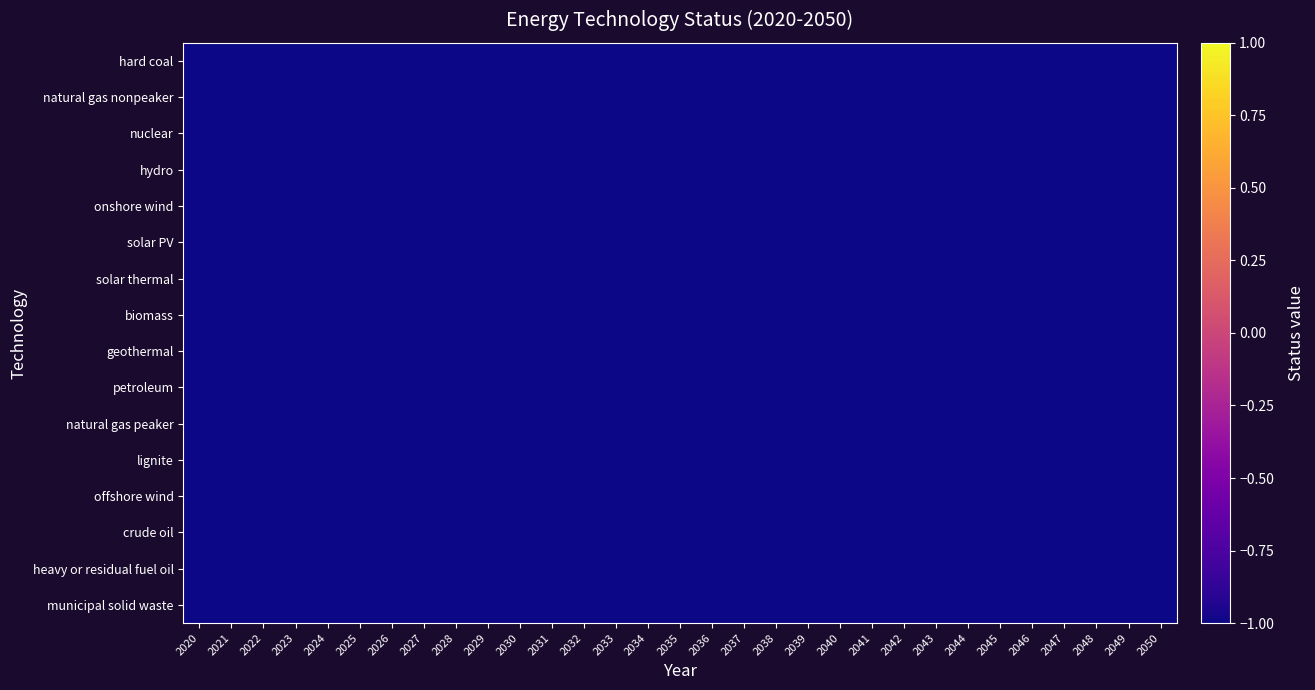

Reading left to right, extract all data points from this chart.

hard coal: 2020=-1.0	2021=-1.0	2022=-1.0	2023=-1.0	2024=-1.0	2025=-1.0	2026=-1.0	2027=-1.0	2028=-1.0	2029=-1.0	2030=-1.0	2031=-1.0	2032=-1.0	2033=-1.0	2034=-1.0	2035=-1.0	2036=-1.0	2037=-1.0	2038=-1.0	2039=-1.0	2040=-1.0	2041=-1.0	2042=-1.0	2043=-1.0	2044=-1.0	2045=-1.0	2046=-1.0	2047=-1.0	2048=-1.0	2049=-1.0	2050=-1.0
natural gas nonpeaker: 2020=-1.0	2021=-1.0	2022=-1.0	2023=-1.0	2024=-1.0	2025=-1.0	2026=-1.0	2027=-1.0	2028=-1.0	2029=-1.0	2030=-1.0	2031=-1.0	2032=-1.0	2033=-1.0	2034=-1.0	2035=-1.0	2036=-1.0	2037=-1.0	2038=-1.0	2039=-1.0	2040=-1.0	2041=-1.0	2042=-1.0	2043=-1.0	2044=-1.0	2045=-1.0	2046=-1.0	2047=-1.0	2048=-1.0	2049=-1.0	2050=-1.0
nuclear: 2020=-1.0	2021=-1.0	2022=-1.0	2023=-1.0	2024=-1.0	2025=-1.0	2026=-1.0	2027=-1.0	2028=-1.0	2029=-1.0	2030=-1.0	2031=-1.0	2032=-1.0	2033=-1.0	2034=-1.0	2035=-1.0	2036=-1.0	2037=-1.0	2038=-1.0	2039=-1.0	2040=-1.0	2041=-1.0	2042=-1.0	2043=-1.0	2044=-1.0	2045=-1.0	2046=-1.0	2047=-1.0	2048=-1.0	2049=-1.0	2050=-1.0
hydro: 2020=-1.0	2021=-1.0	2022=-1.0	2023=-1.0	2024=-1.0	2025=-1.0	2026=-1.0	2027=-1.0	2028=-1.0	2029=-1.0	2030=-1.0	2031=-1.0	2032=-1.0	2033=-1.0	2034=-1.0	2035=-1.0	2036=-1.0	2037=-1.0	2038=-1.0	2039=-1.0	2040=-1.0	2041=-1.0	2042=-1.0	2043=-1.0	2044=-1.0	2045=-1.0	2046=-1.0	2047=-1.0	2048=-1.0	2049=-1.0	2050=-1.0
onshore wind: 2020=-1.0	2021=-1.0	2022=-1.0	2023=-1.0	2024=-1.0	2025=-1.0	2026=-1.0	2027=-1.0	2028=-1.0	2029=-1.0	2030=-1.0	2031=-1.0	2032=-1.0	2033=-1.0	2034=-1.0	2035=-1.0	2036=-1.0	2037=-1.0	2038=-1.0	2039=-1.0	2040=-1.0	2041=-1.0	2042=-1.0	2043=-1.0	2044=-1.0	2045=-1.0	2046=-1.0	2047=-1.0	2048=-1.0	2049=-1.0	2050=-1.0
solar PV: 2020=-1.0	2021=-1.0	2022=-1.0	2023=-1.0	2024=-1.0	2025=-1.0	2026=-1.0	2027=-1.0	2028=-1.0	2029=-1.0	2030=-1.0	2031=-1.0	2032=-1.0	2033=-1.0	2034=-1.0	2035=-1.0	2036=-1.0	2037=-1.0	2038=-1.0	2039=-1.0	2040=-1.0	2041=-1.0	2042=-1.0	2043=-1.0	2044=-1.0	2045=-1.0	2046=-1.0	2047=-1.0	2048=-1.0	2049=-1.0	2050=-1.0
solar thermal: 2020=-1.0	2021=-1.0	2022=-1.0	2023=-1.0	2024=-1.0	2025=-1.0	2026=-1.0	2027=-1.0	2028=-1.0	2029=-1.0	2030=-1.0	2031=-1.0	2032=-1.0	2033=-1.0	2034=-1.0	2035=-1.0	2036=-1.0	2037=-1.0	2038=-1.0	2039=-1.0	2040=-1.0	2041=-1.0	2042=-1.0	2043=-1.0	2044=-1.0	2045=-1.0	2046=-1.0	2047=-1.0	2048=-1.0	2049=-1.0	2050=-1.0
biomass: 2020=-1.0	2021=-1.0	2022=-1.0	2023=-1.0	2024=-1.0	2025=-1.0	2026=-1.0	2027=-1.0	2028=-1.0	2029=-1.0	2030=-1.0	2031=-1.0	2032=-1.0	2033=-1.0	2034=-1.0	2035=-1.0	2036=-1.0	2037=-1.0	2038=-1.0	2039=-1.0	2040=-1.0	2041=-1.0	2042=-1.0	2043=-1.0	2044=-1.0	2045=-1.0	2046=-1.0	2047=-1.0	2048=-1.0	2049=-1.0	2050=-1.0
geothermal: 2020=-1.0	2021=-1.0	2022=-1.0	2023=-1.0	2024=-1.0	2025=-1.0	2026=-1.0	2027=-1.0	2028=-1.0	2029=-1.0	2030=-1.0	2031=-1.0	2032=-1.0	2033=-1.0	2034=-1.0	2035=-1.0	2036=-1.0	2037=-1.0	2038=-1.0	2039=-1.0	2040=-1.0	2041=-1.0	2042=-1.0	2043=-1.0	2044=-1.0	2045=-1.0	2046=-1.0	2047=-1.0	2048=-1.0	2049=-1.0	2050=-1.0
petroleum: 2020=-1.0	2021=-1.0	2022=-1.0	2023=-1.0	2024=-1.0	2025=-1.0	2026=-1.0	2027=-1.0	2028=-1.0	2029=-1.0	2030=-1.0	2031=-1.0	2032=-1.0	2033=-1.0	2034=-1.0	2035=-1.0	2036=-1.0	2037=-1.0	2038=-1.0	2039=-1.0	2040=-1.0	2041=-1.0	2042=-1.0	2043=-1.0	2044=-1.0	2045=-1.0	2046=-1.0	2047=-1.0	2048=-1.0	2049=-1.0	2050=-1.0
natural gas peaker: 2020=-1.0	2021=-1.0	2022=-1.0	2023=-1.0	2024=-1.0	2025=-1.0	2026=-1.0	2027=-1.0	2028=-1.0	2029=-1.0	2030=-1.0	2031=-1.0	2032=-1.0	2033=-1.0	2034=-1.0	2035=-1.0	2036=-1.0	2037=-1.0	2038=-1.0	2039=-1.0	2040=-1.0	2041=-1.0	2042=-1.0	2043=-1.0	2044=-1.0	2045=-1.0	2046=-1.0	2047=-1.0	2048=-1.0	2049=-1.0	2050=-1.0
lignite: 2020=-1.0	2021=-1.0	2022=-1.0	2023=-1.0	2024=-1.0	2025=-1.0	2026=-1.0	2027=-1.0	2028=-1.0	2029=-1.0	2030=-1.0	2031=-1.0	2032=-1.0	2033=-1.0	2034=-1.0	2035=-1.0	2036=-1.0	2037=-1.0	2038=-1.0	2039=-1.0	2040=-1.0	2041=-1.0	2042=-1.0	2043=-1.0	2044=-1.0	2045=-1.0	2046=-1.0	2047=-1.0	2048=-1.0	2049=-1.0	2050=-1.0
offshore wind: 2020=-1.0	2021=-1.0	2022=-1.0	2023=-1.0	2024=-1.0	2025=-1.0	2026=-1.0	2027=-1.0	2028=-1.0	2029=-1.0	2030=-1.0	2031=-1.0	2032=-1.0	2033=-1.0	2034=-1.0	2035=-1.0	2036=-1.0	2037=-1.0	2038=-1.0	2039=-1.0	2040=-1.0	2041=-1.0	2042=-1.0	2043=-1.0	2044=-1.0	2045=-1.0	2046=-1.0	2047=-1.0	2048=-1.0	2049=-1.0	2050=-1.0
crude oil: 2020=-1.0	2021=-1.0	2022=-1.0	2023=-1.0	2024=-1.0	2025=-1.0	2026=-1.0	2027=-1.0	2028=-1.0	2029=-1.0	2030=-1.0	2031=-1.0	2032=-1.0	2033=-1.0	2034=-1.0	2035=-1.0	2036=-1.0	2037=-1.0	2038=-1.0	2039=-1.0	2040=-1.0	2041=-1.0	2042=-1.0	2043=-1.0	2044=-1.0	2045=-1.0	2046=-1.0	2047=-1.0	2048=-1.0	2049=-1.0	2050=-1.0
heavy or residual fuel oil: 2020=-1.0	2021=-1.0	2022=-1.0	2023=-1.0	2024=-1.0	2025=-1.0	2026=-1.0	2027=-1.0	2028=-1.0	2029=-1.0	2030=-1.0	2031=-1.0	2032=-1.0	2033=-1.0	2034=-1.0	2035=-1.0	2036=-1.0	2037=-1.0	2038=-1.0	2039=-1.0	2040=-1.0	2041=-1.0	2042=-1.0	2043=-1.0	2044=-1.0	2045=-1.0	2046=-1.0	2047=-1.0	2048=-1.0	2049=-1.0	2050=-1.0
municipal solid waste: 2020=-1.0	2021=-1.0	2022=-1.0	2023=-1.0	2024=-1.0	2025=-1.0	2026=-1.0	2027=-1.0	2028=-1.0	2029=-1.0	2030=-1.0	2031=-1.0	2032=-1.0	2033=-1.0	2034=-1.0	2035=-1.0	2036=-1.0	2037=-1.0	2038=-1.0	2039=-1.0	2040=-1.0	2041=-1.0	2042=-1.0	2043=-1.0	2044=-1.0	2045=-1.0	2046=-1.0	2047=-1.0	2048=-1.0	2049=-1.0	2050=-1.0